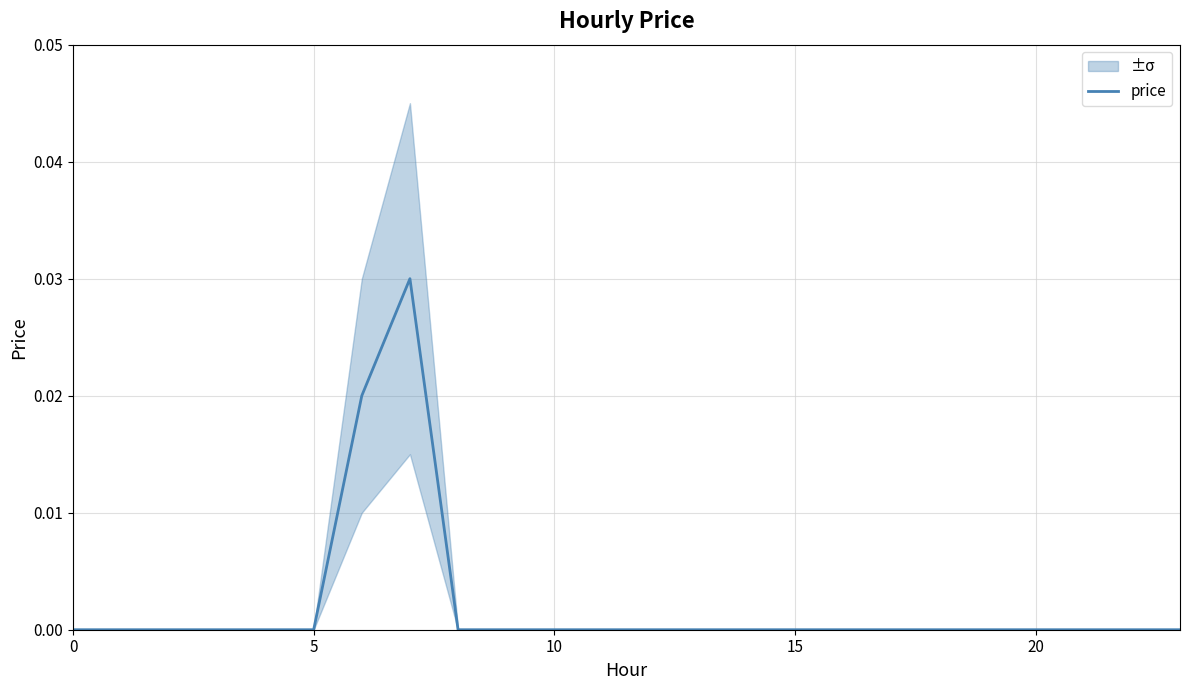

How many values exceed 0?

2